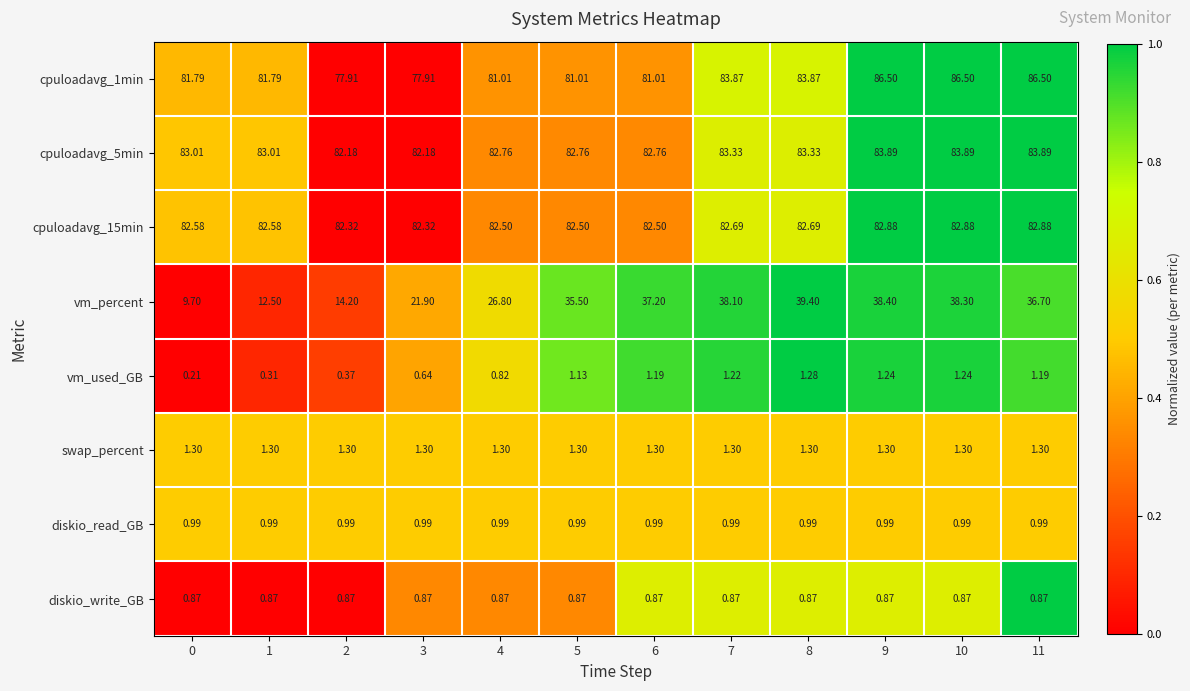

Which series has the largest range (max minus min)?

vm_percent